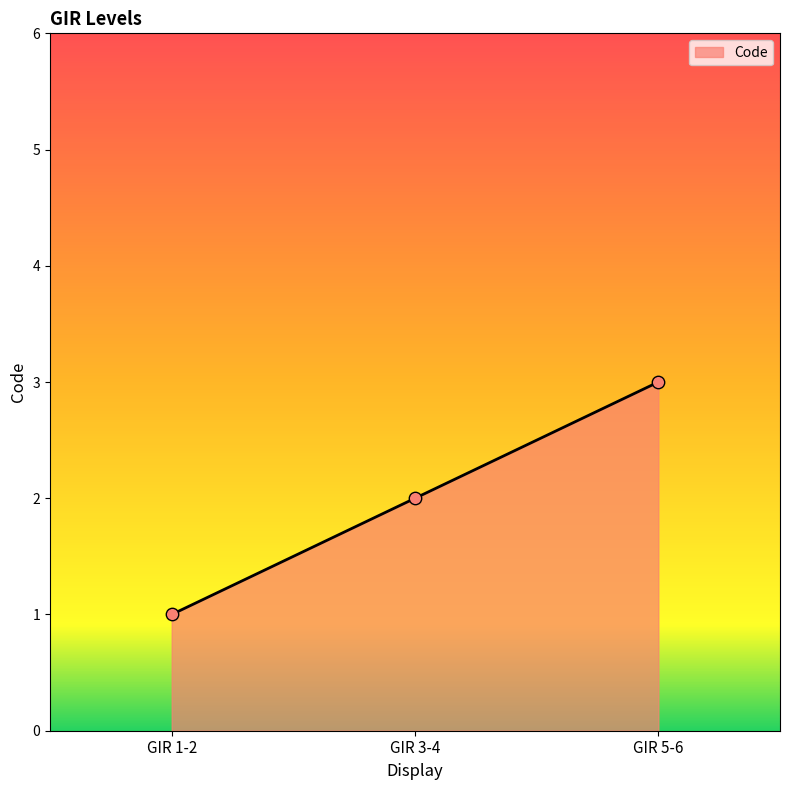

Between GIR 5-6 and GIR 1-2, which is larger?

GIR 5-6